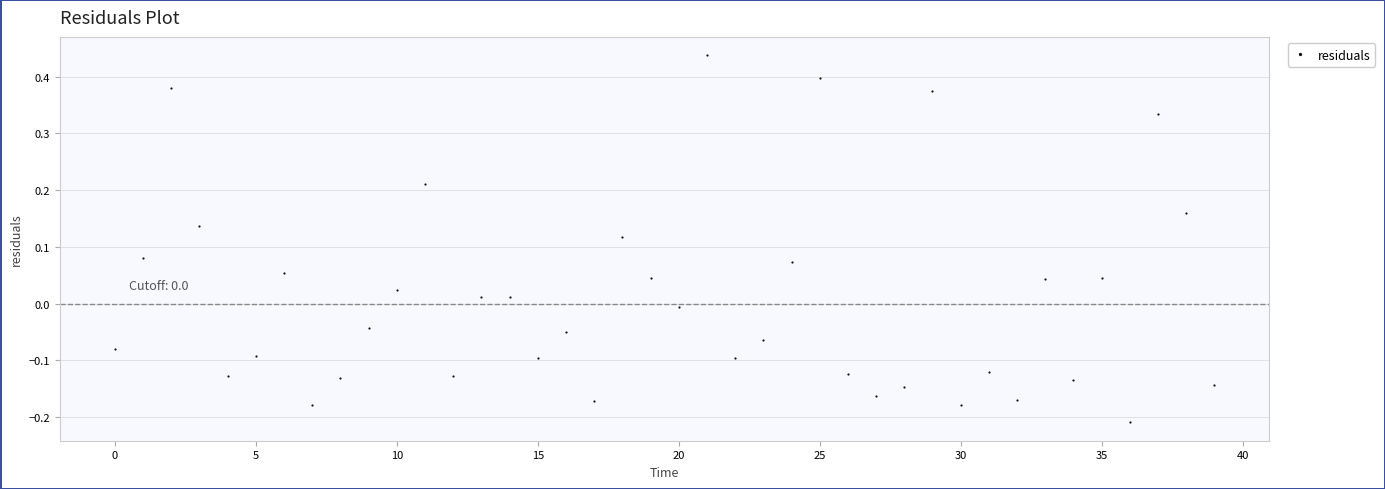

How many points are shown in the scatter plot?

40